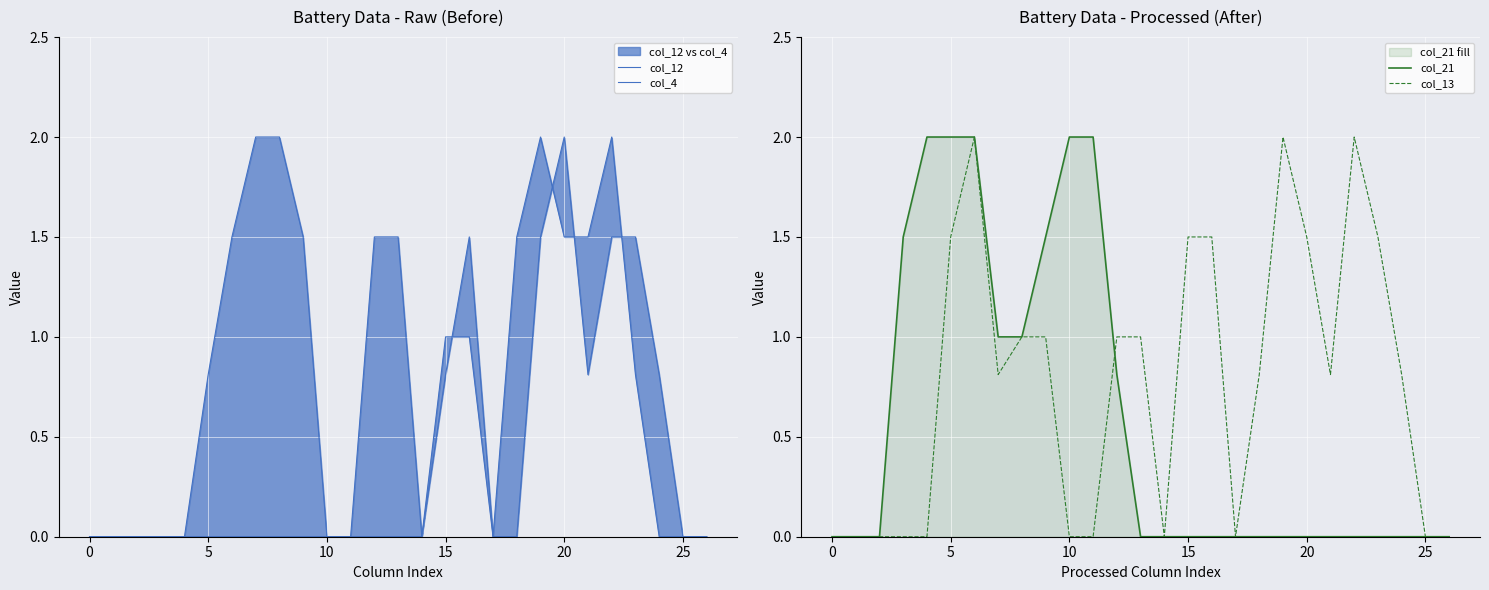

How many times do col_13 and col_12 cross each other?

2